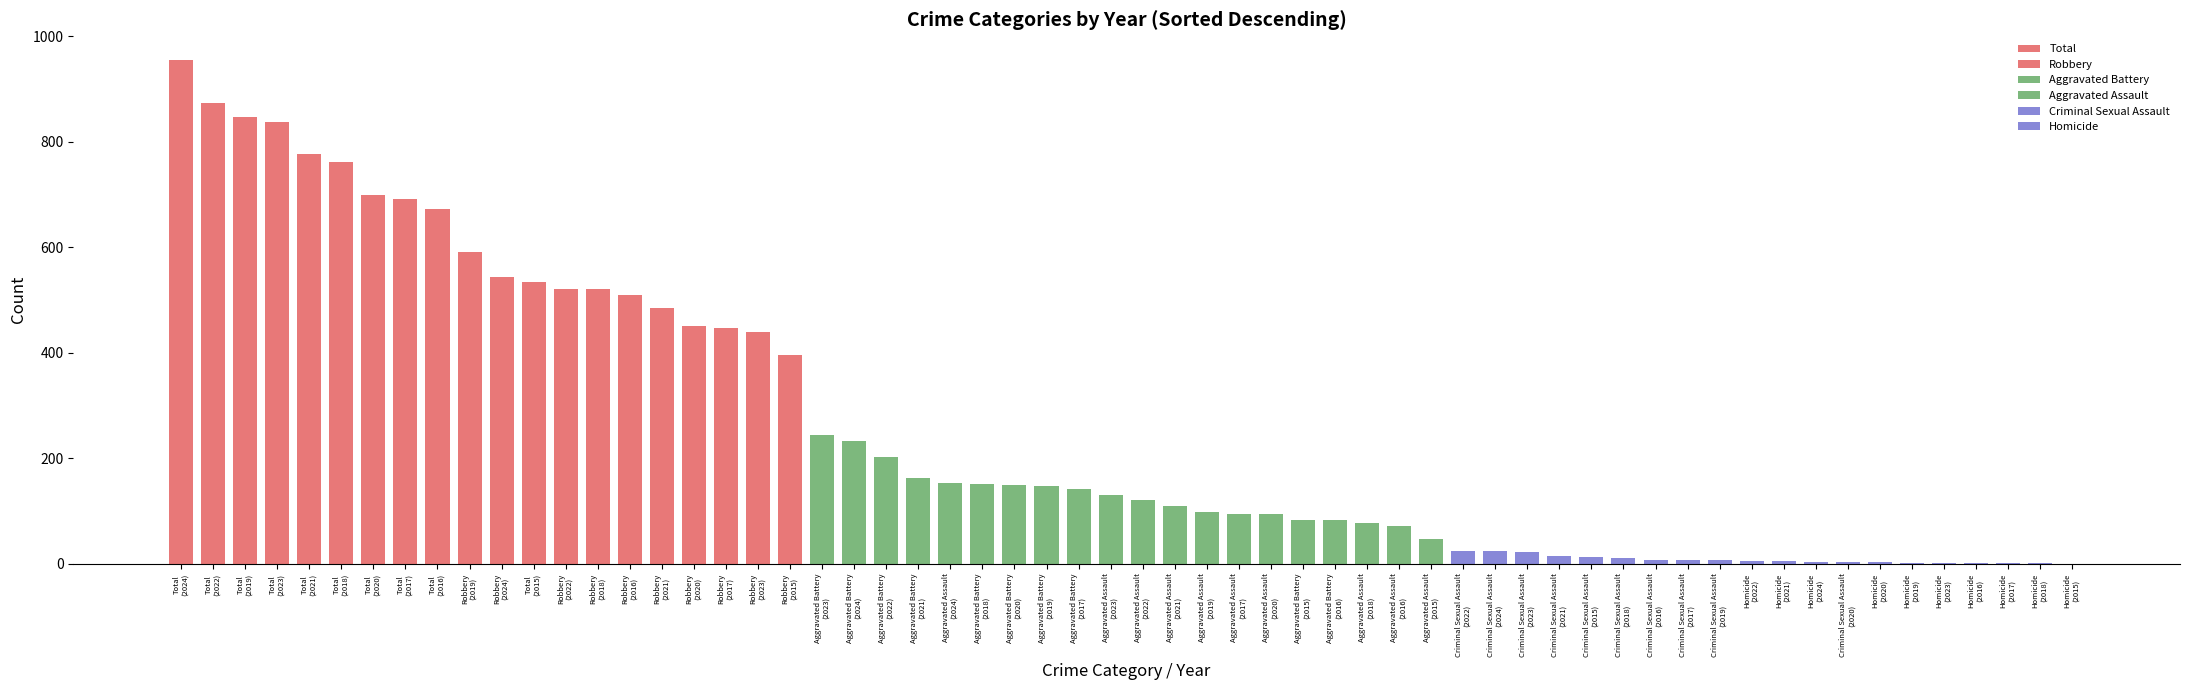

What is the maximum value shown in the chart?

956